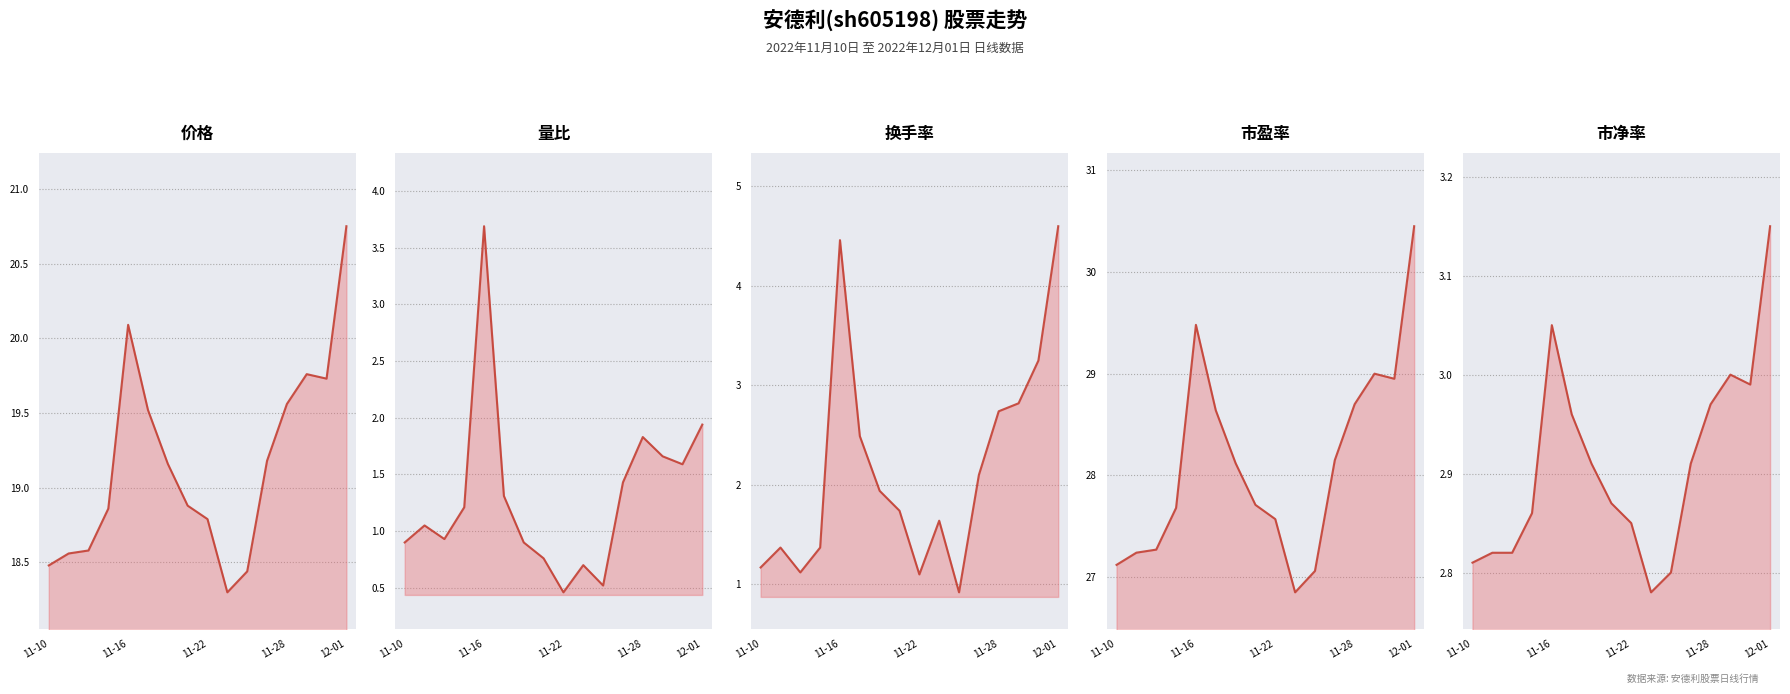

At which category does 换手率 reach its first local peak?

11-16